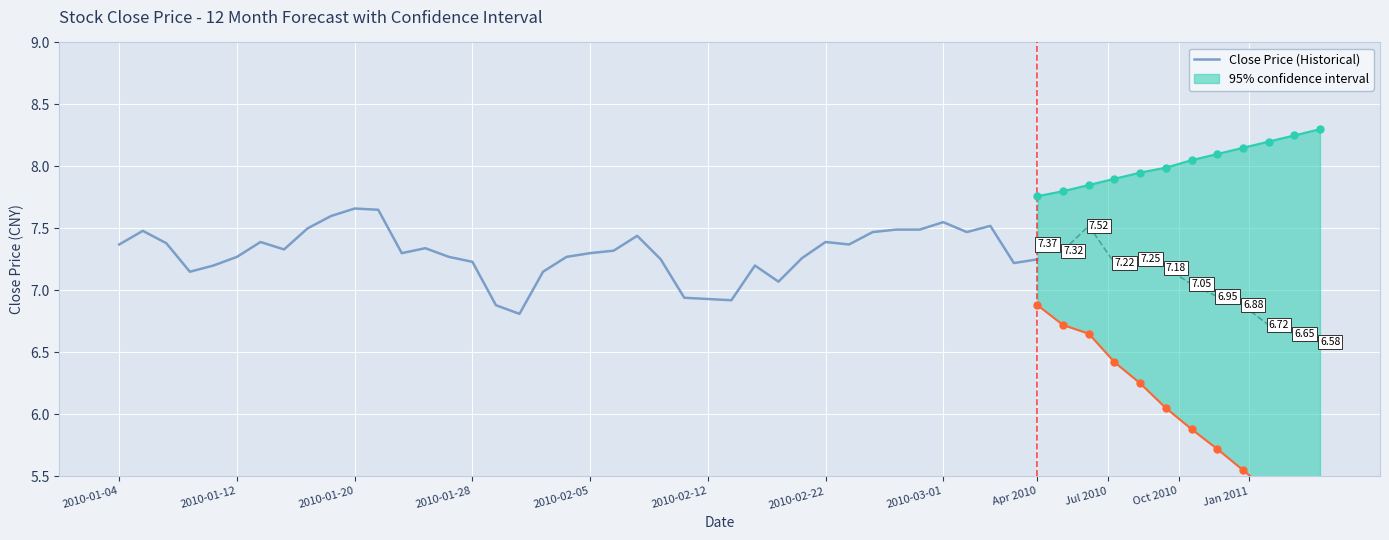

Reading left to right, list all the values displayed in this chart.

7.4	7.5	7.4	7.2	7.2	7.3	7.4	7.3	7.5	7.6	7.7	7.7	7.3	7.3	7.3	7.2	6.9	6.8	7.2	7.3	7.3	7.3	7.4	7.2	6.9	6.9	6.9	7.2	7.1	7.3	7.4	7.4	7.5	7.5	7.5	7.5	7.5	7.5	7.2	7.2